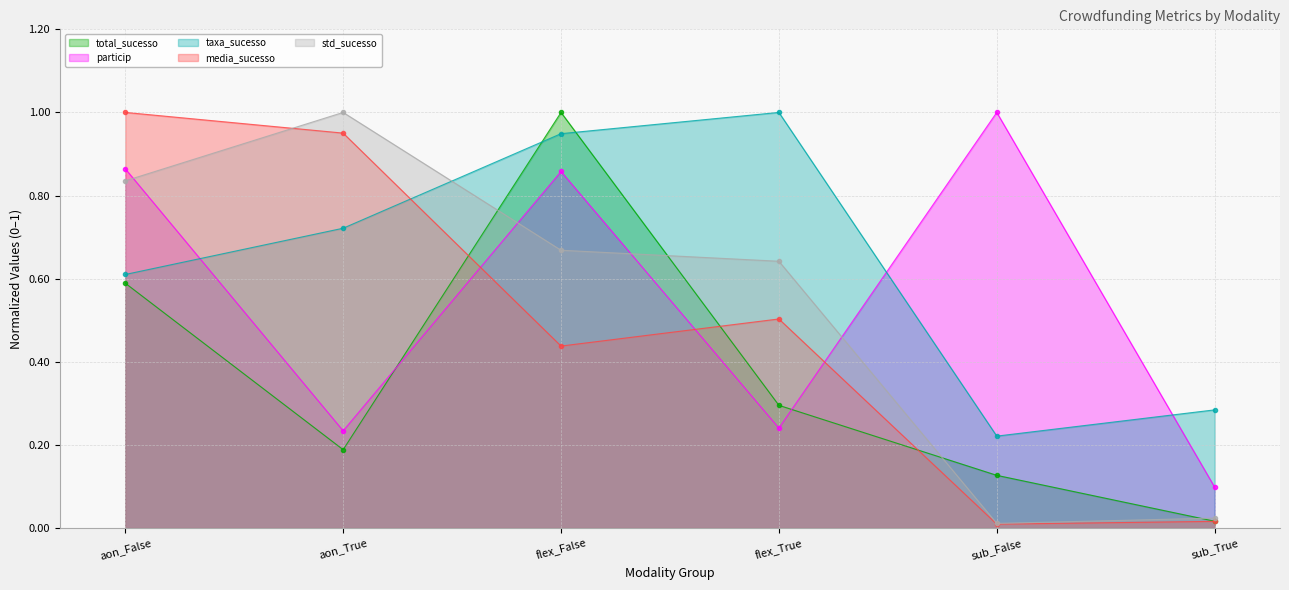

At which label is particip closest to 0?

sub_True